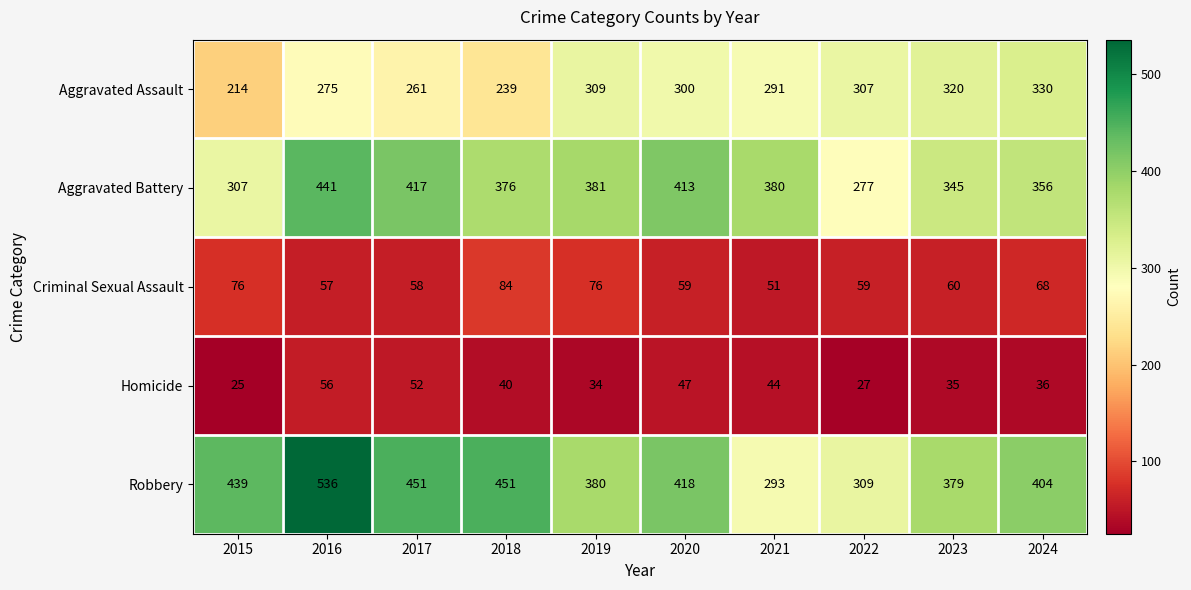

At which label does Robbery first exceed 418?

2015